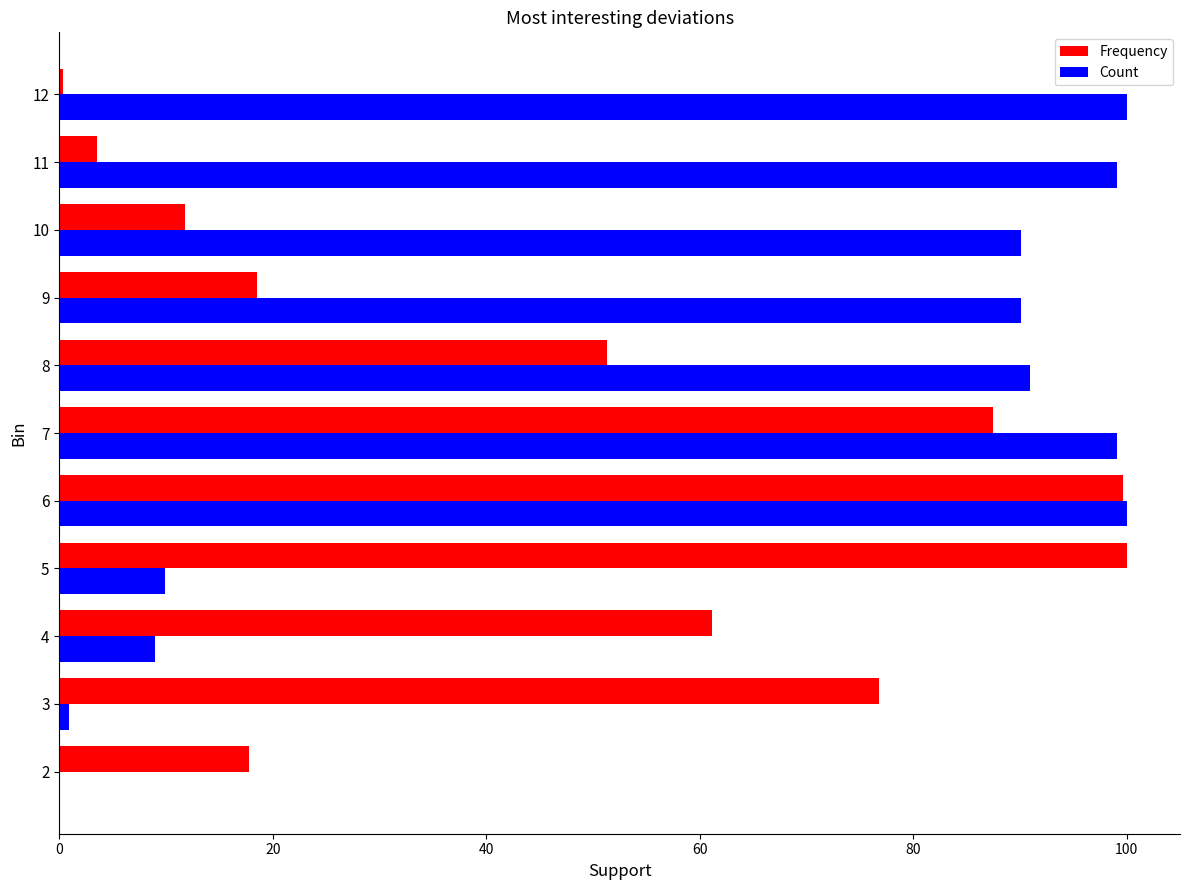

What is the sum of all Count values?

689.2